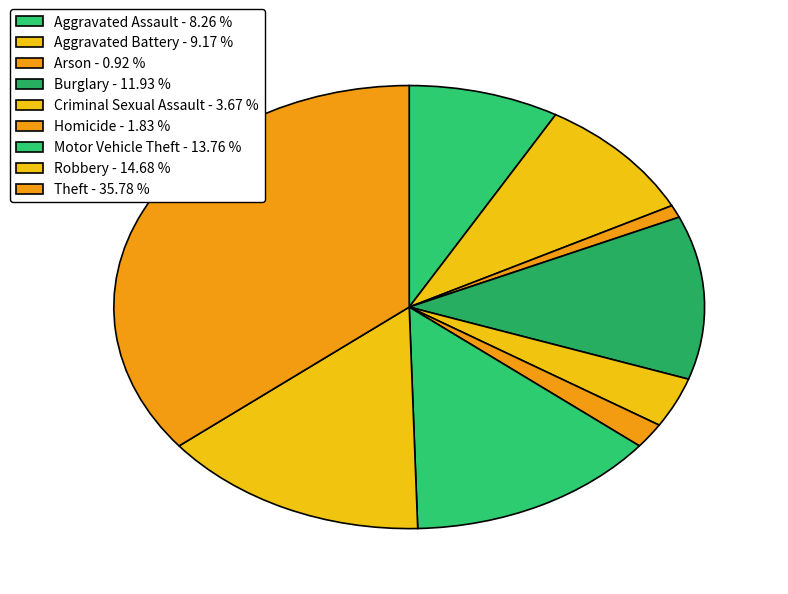

How many segments does this pie chart have?

9